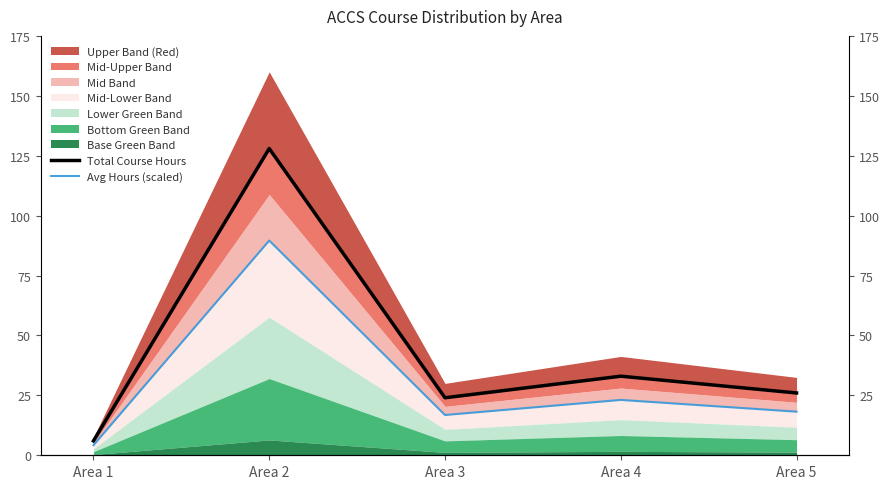

Reading left to right, extract all data points from this chart.

Total Course Hours: Area 1=6.0	Area 2=128.0	Area 3=24.0	Area 4=33.0	Area 5=26.0
Avg Hours (scaled): Area 1=4.2	Area 2=89.6	Area 3=16.8	Area 4=23.1	Area 5=18.2